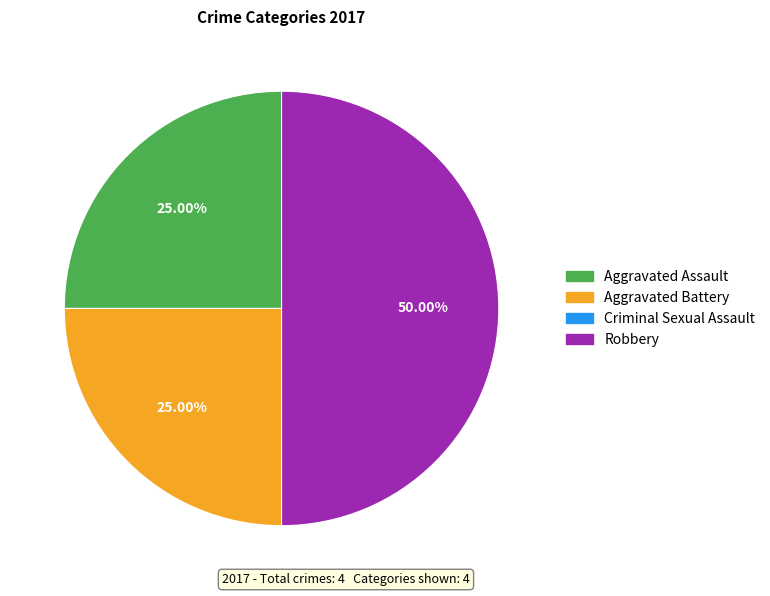

To the nearest percent, what portion does Robbery represent?

50%